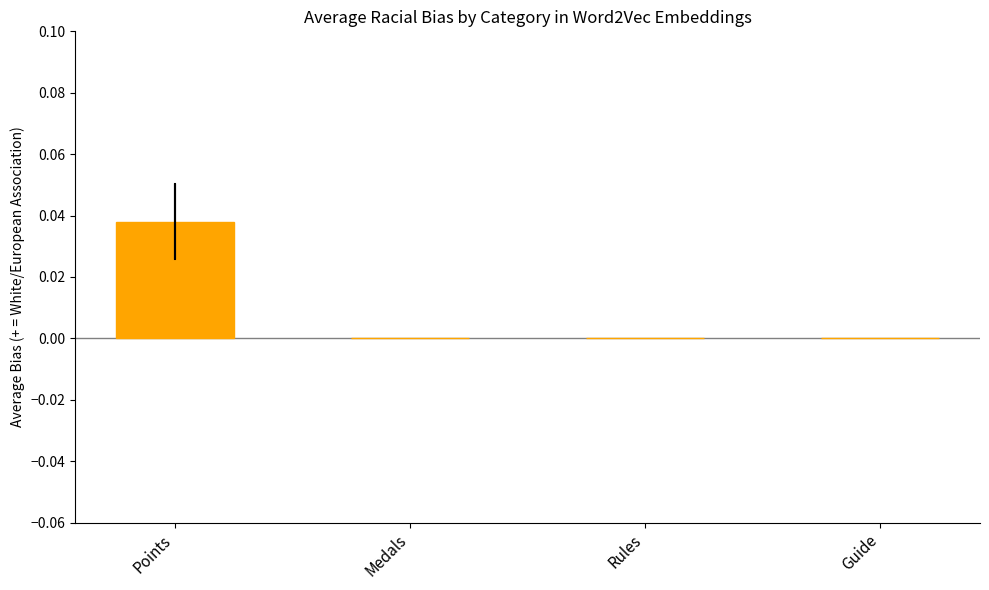

Count the number of categories in the chart.

4